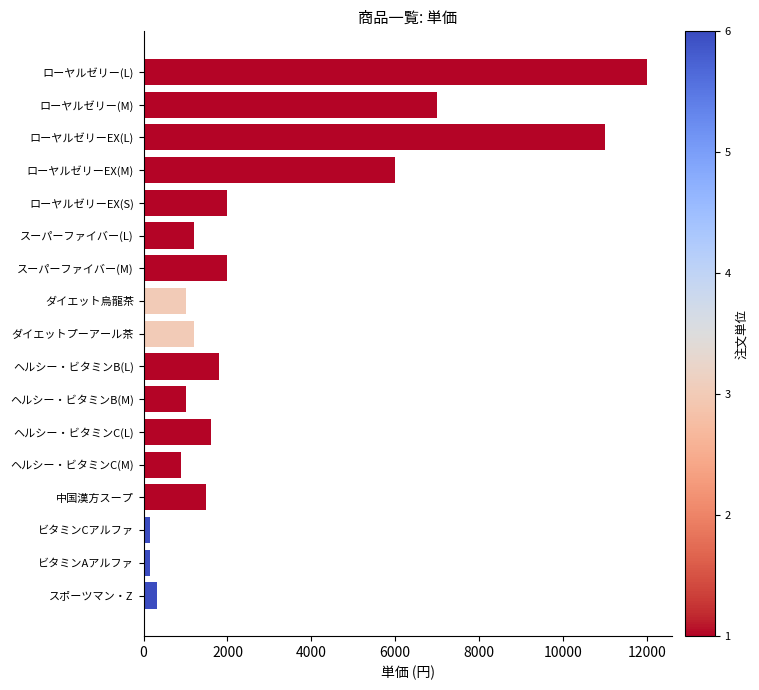

What is the average value?

2989